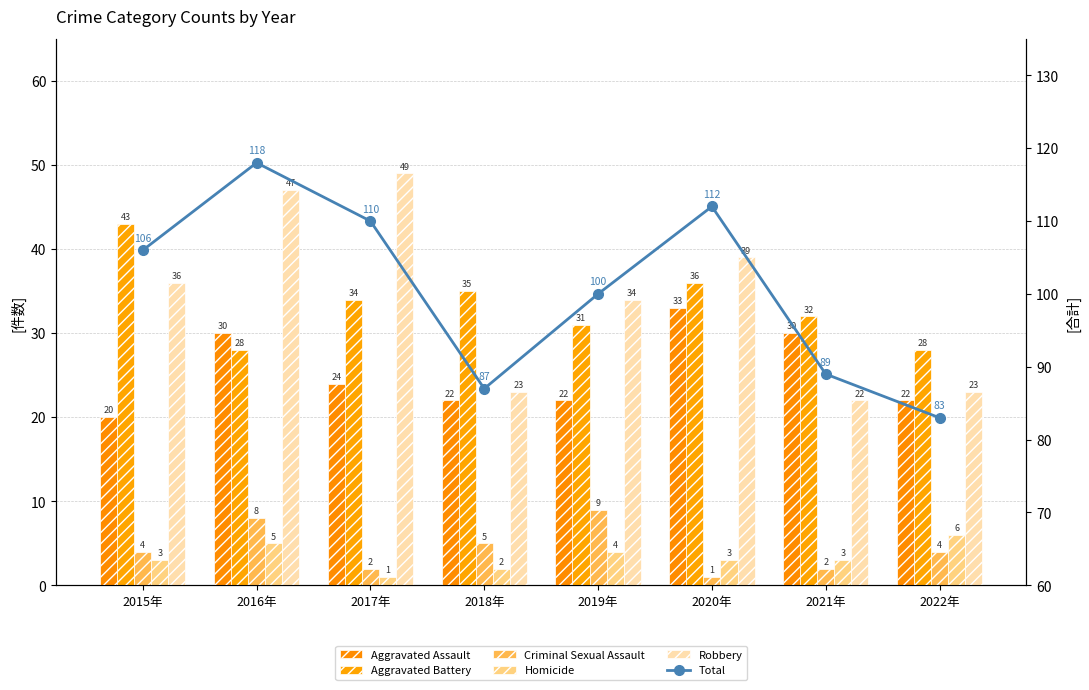

At how many categories does at least one series exceed 54?

8